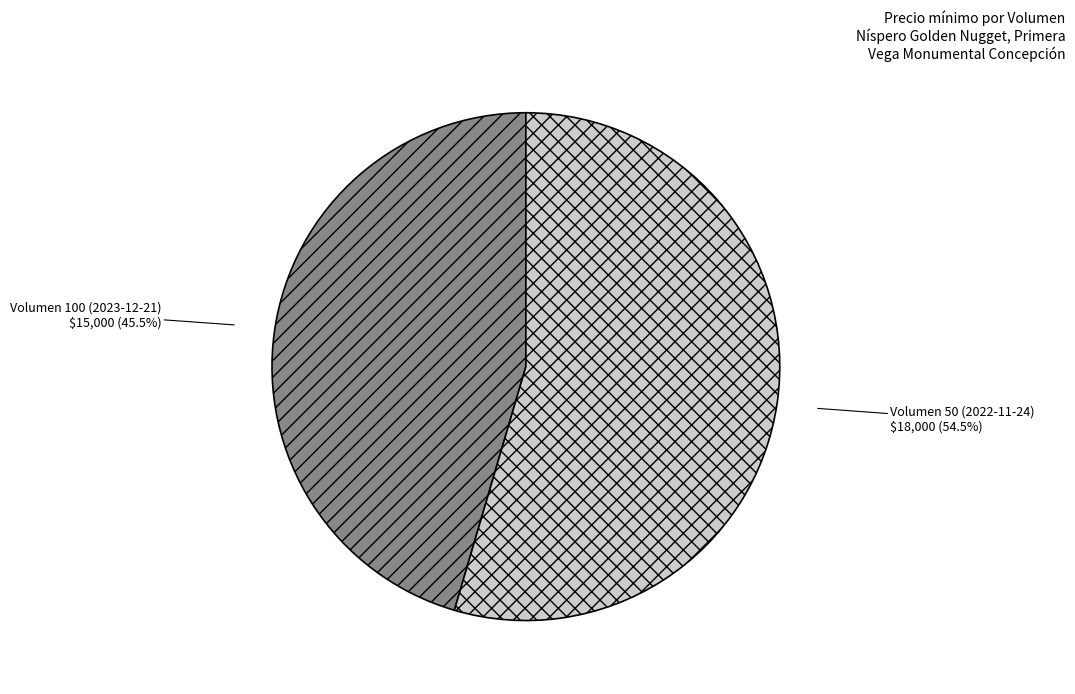

Is the sum of Volumen 100 (2023-12-21) and Volumen 50 (2022-11-24) greater than half?

Yes